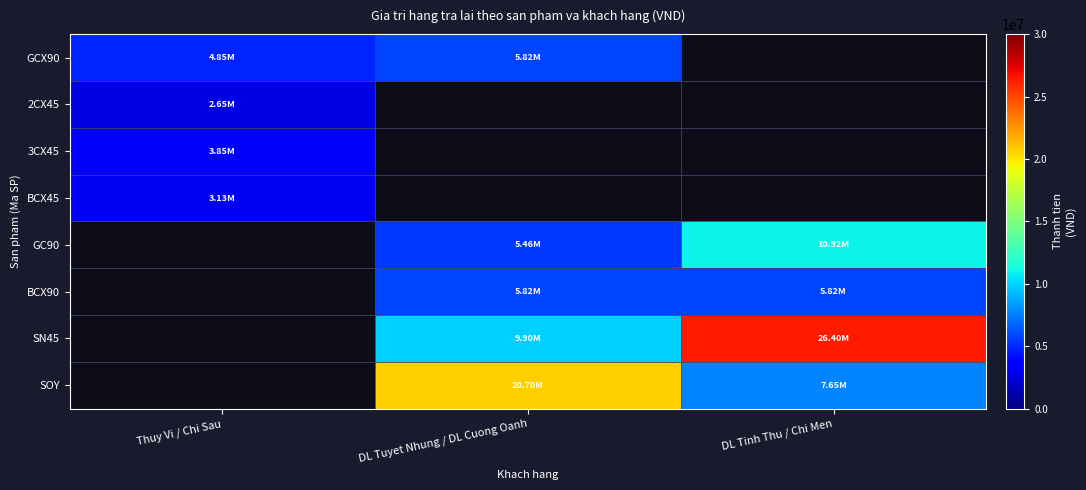

Between DL Tuyet Nhung / DL Cuong Oanh and DL Tinh Thu / Chi Men, which series saw the biggest shift?

SN45